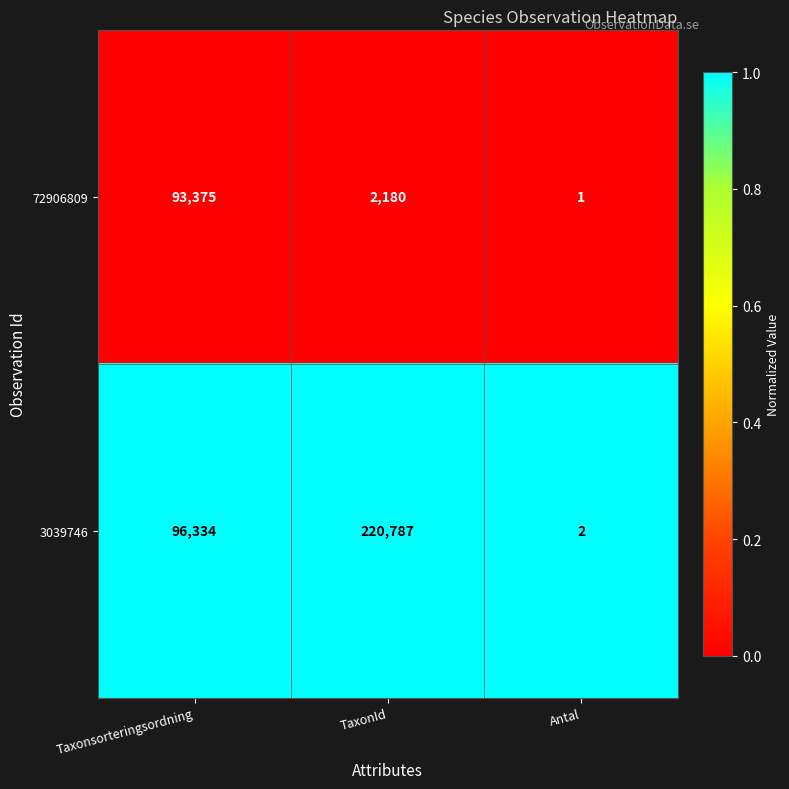

Which series has the widest spread of values?

3039746